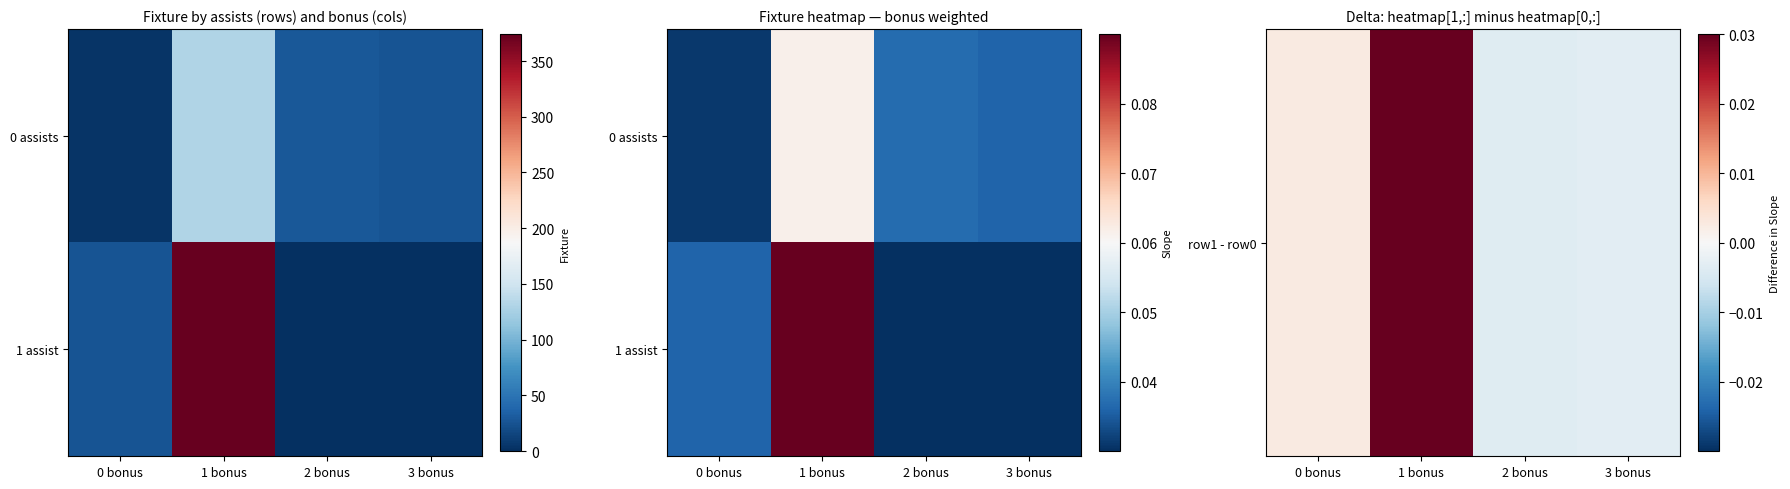

Which category has the highest value across all series?

1 bonus